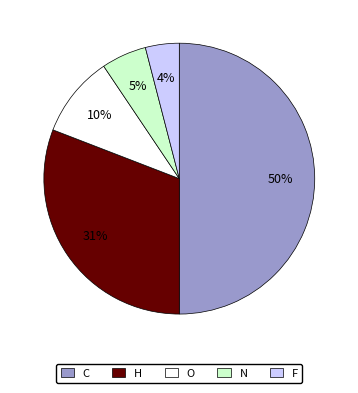

Is F the majority of the pie?

No